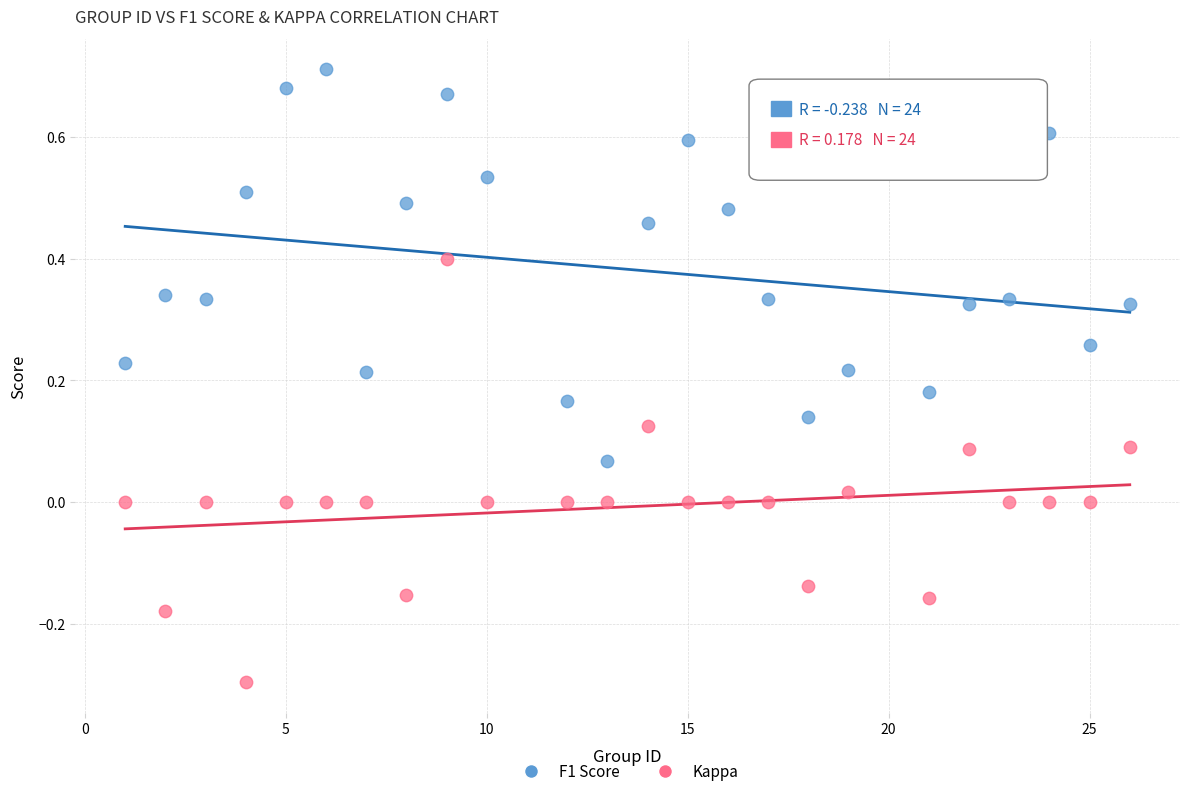

Across all data points, what is the range of X values (max minus min)?

25.0